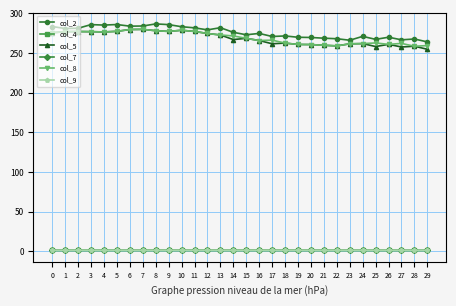

Does the chart have visible grid lines?

Yes